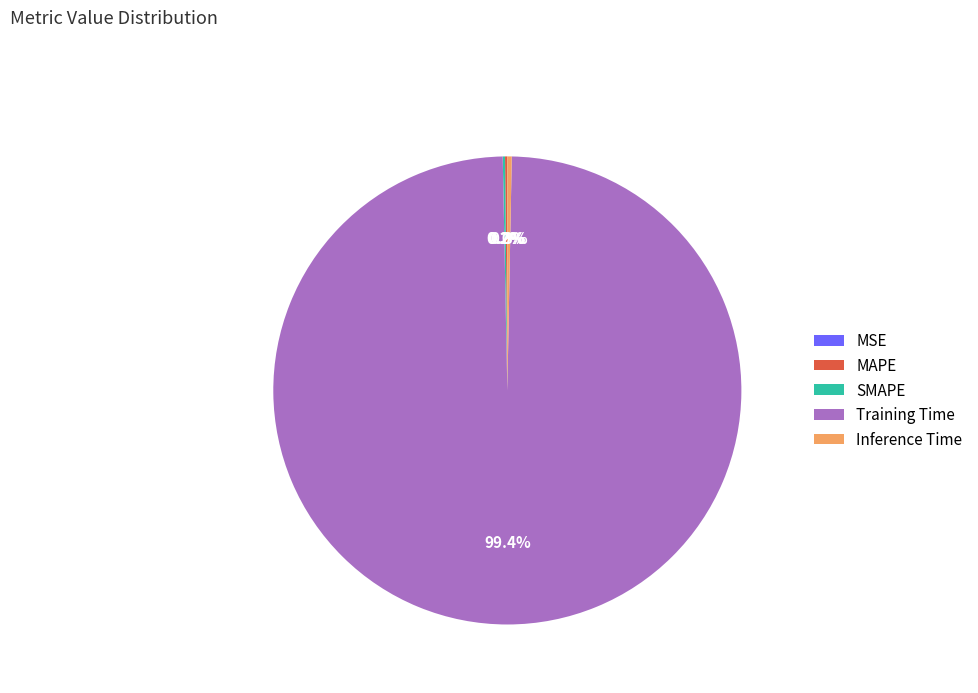

Is there a majority slice in this chart?

Yes